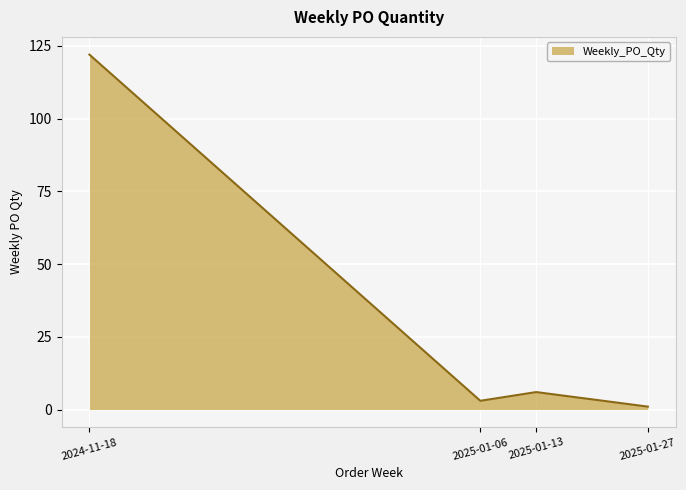

How many categories are shown in the chart?

4